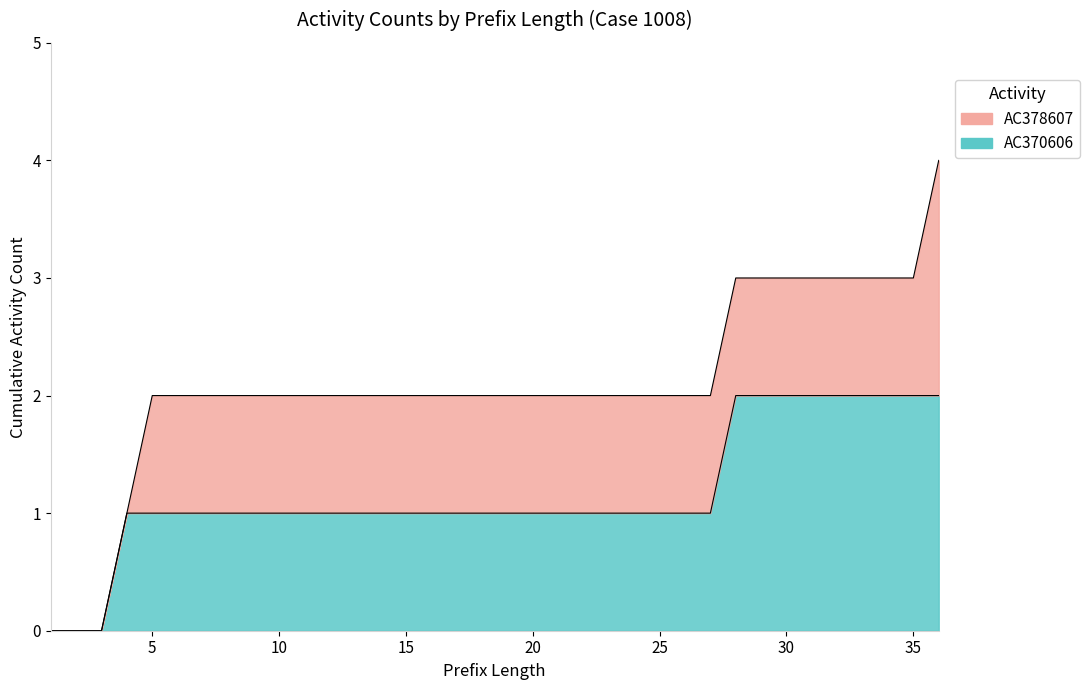

Reading right to left, what are all the values shown in this chart?

36=2	35=2	34=2	33=2	32=2	31=2	30=2	29=2	28=2	27=1	26=1	25=1	24=1	23=1	22=1	21=1	20=1	19=1	18=1	17=1	16=1	15=1	14=1	13=1	12=1	11=1	10=1	9=1	8=1	7=1	6=1	5=1	4=1	3=0	2=0	1=0